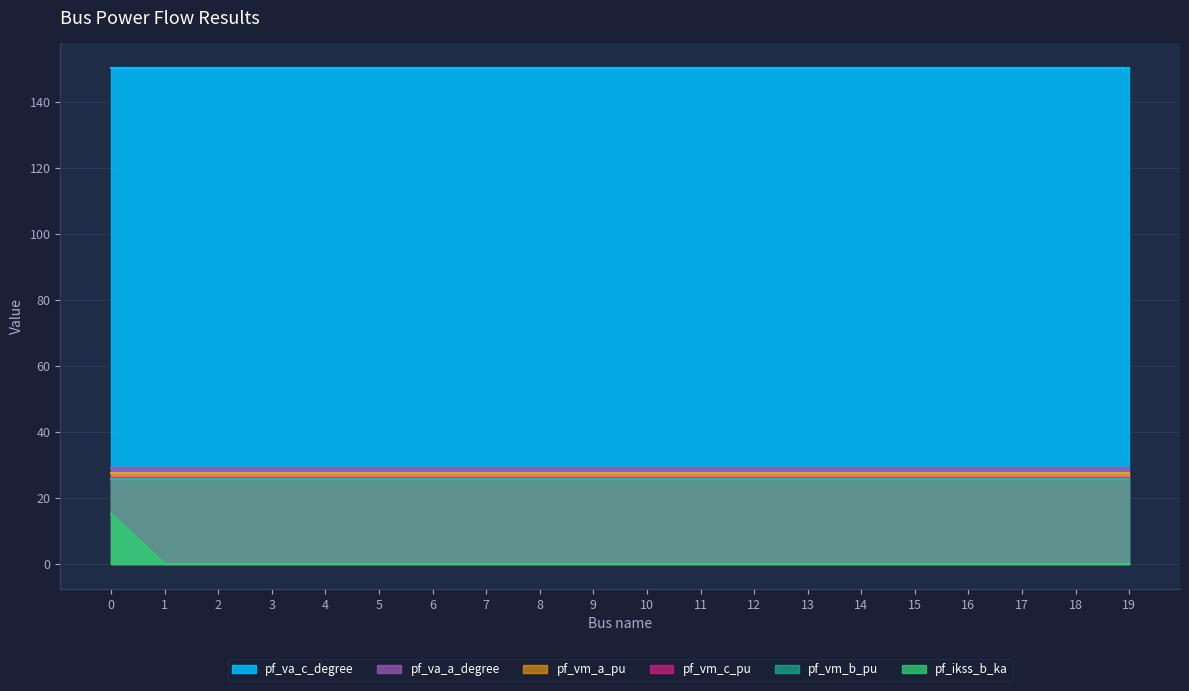

Which series has the largest total across all categories?

pf_va_c_degree